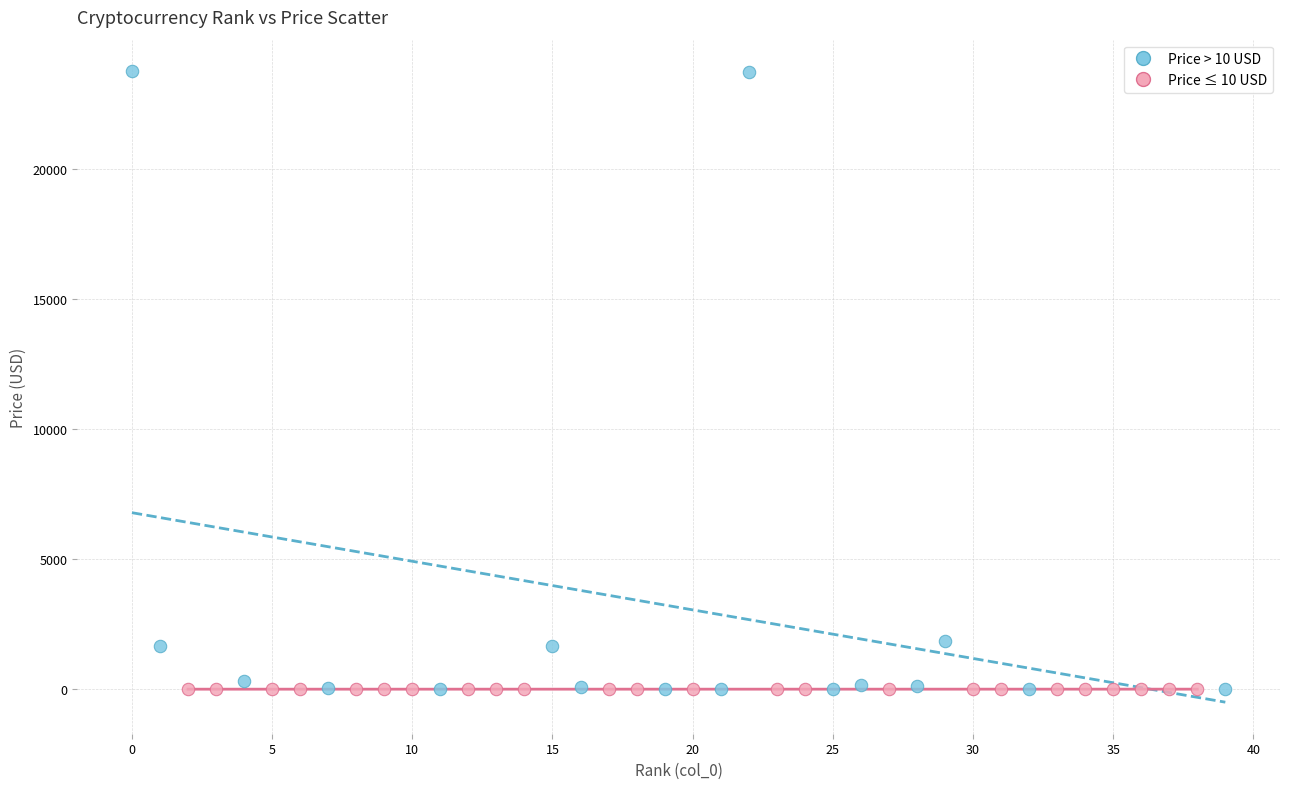

Which series contains the highest Y value?

Price > 10 USD